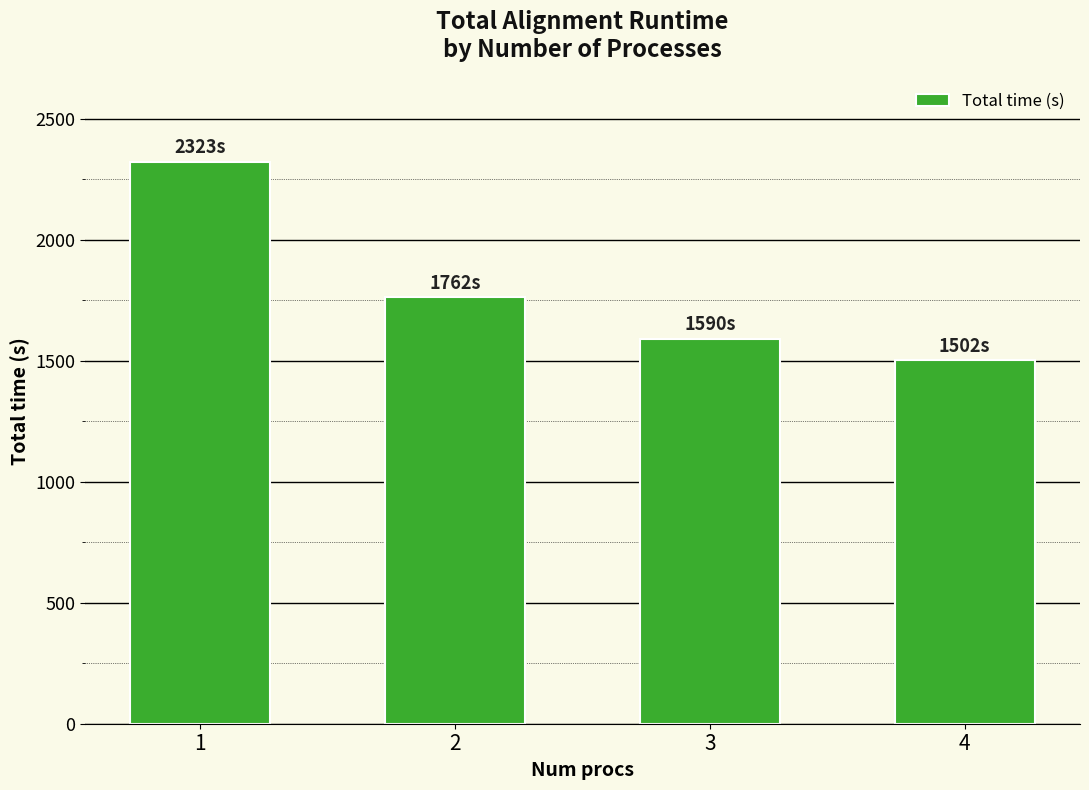

What is the value of the 4th bar from the left?

1502.2